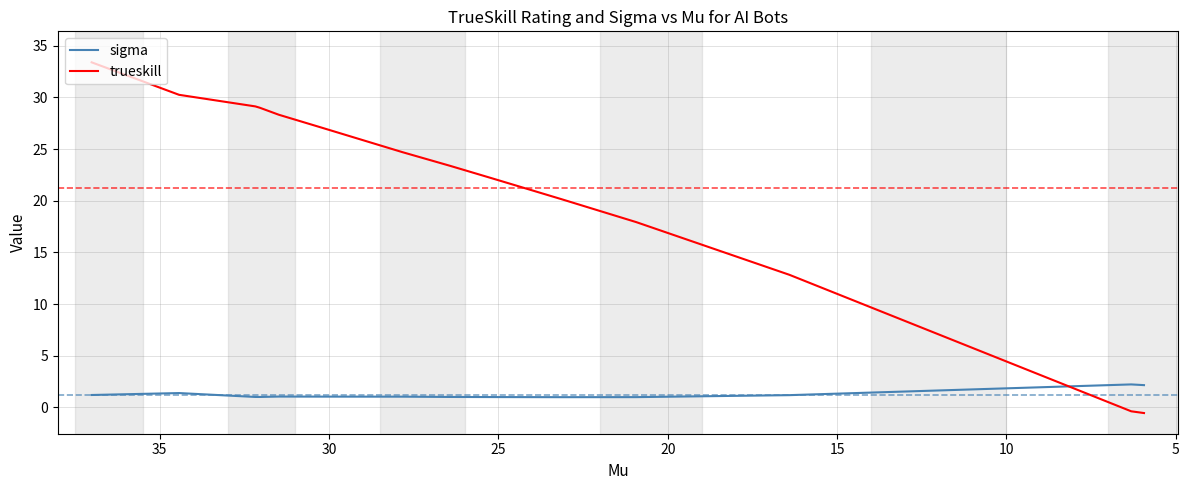

Which series has the largest total across all categories?

trueskill